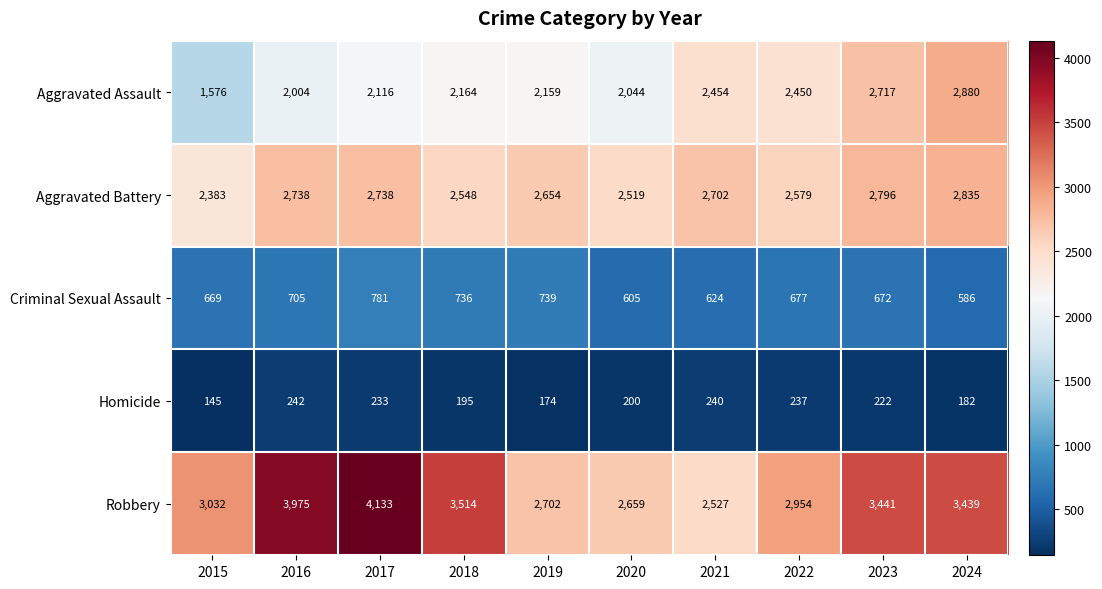

The value of Aggravated Assault at 2023 is 2717. True or false?

True